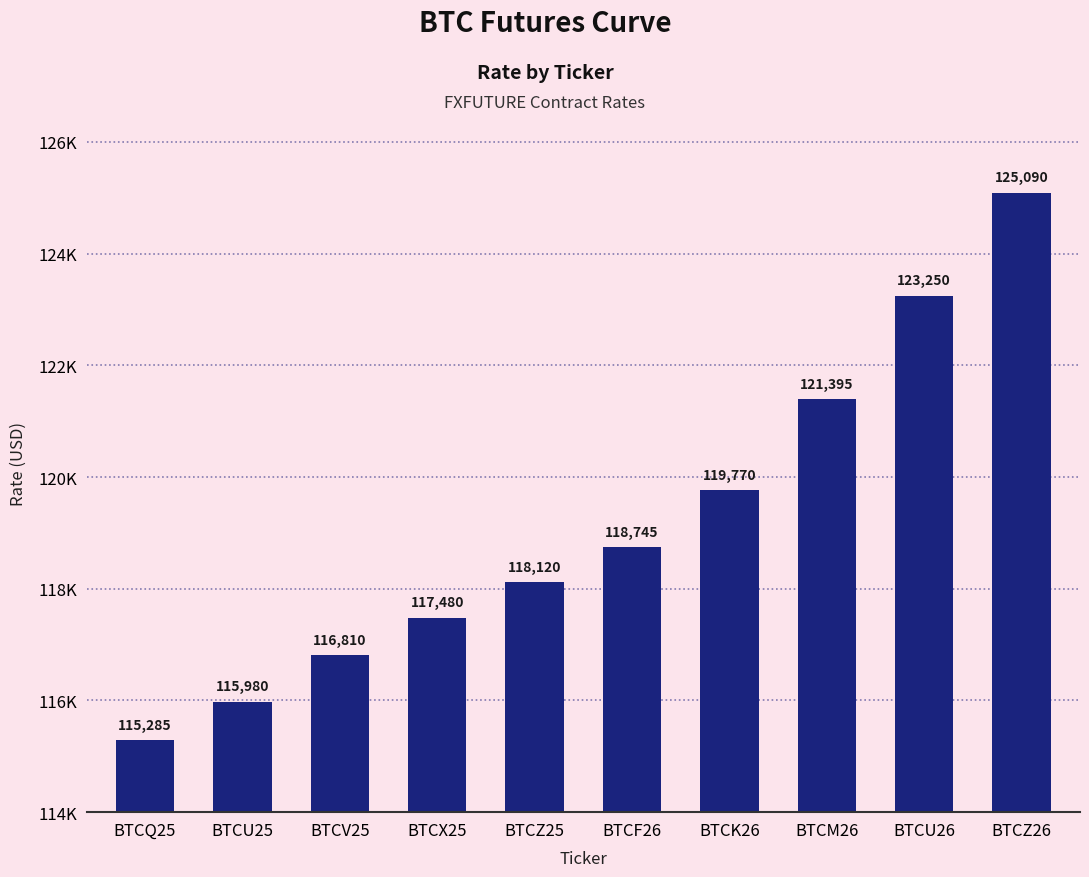

List the labels in order of value, largest first.

BTCZ26, BTCU26, BTCM26, BTCK26, BTCF26, BTCZ25, BTCX25, BTCV25, BTCU25, BTCQ25